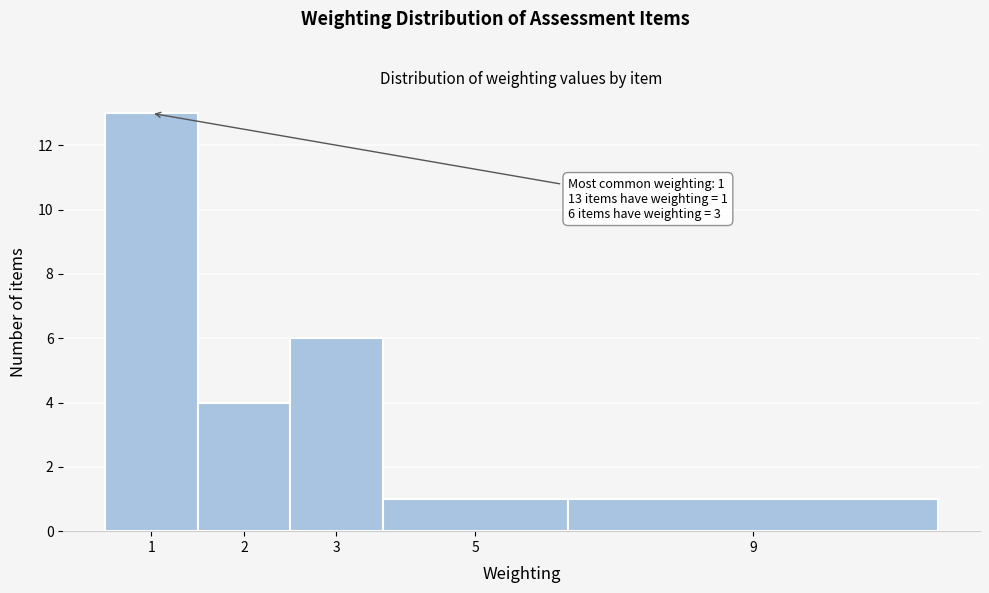

Reading right to left, transcribe all the data shown in this chart.

1	1	6	4	13